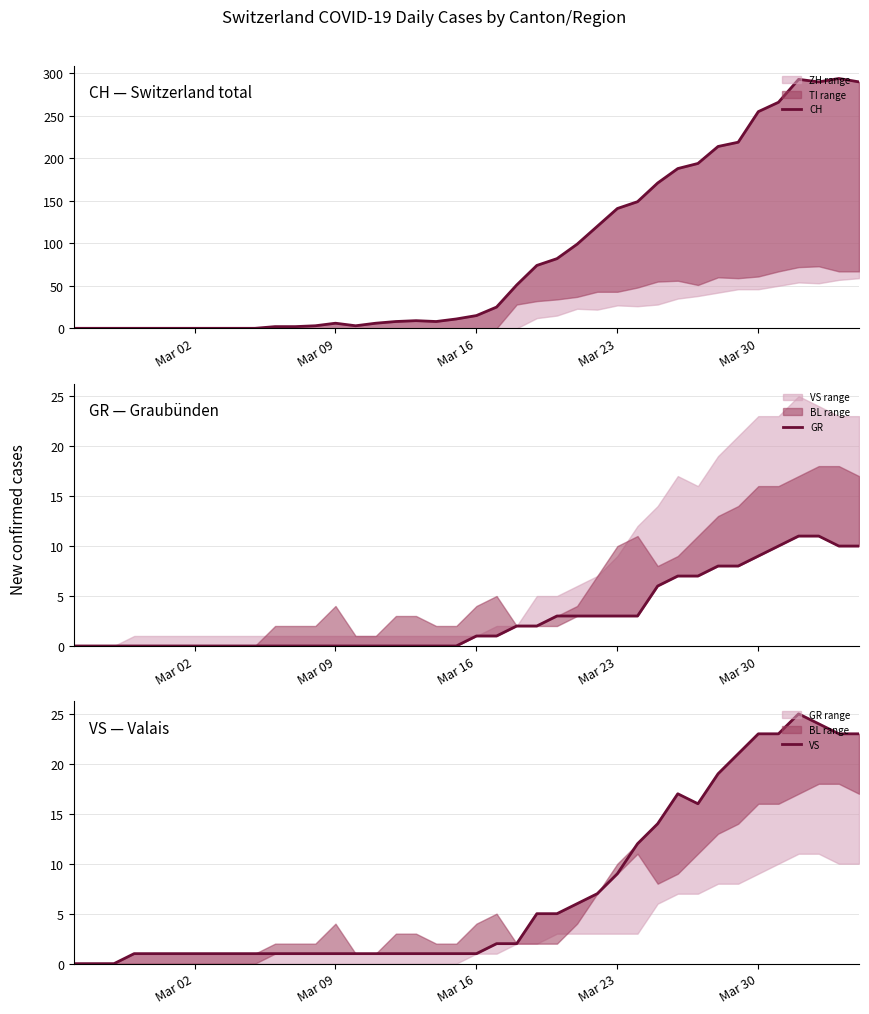

How many data points in VS are less than 1?

3